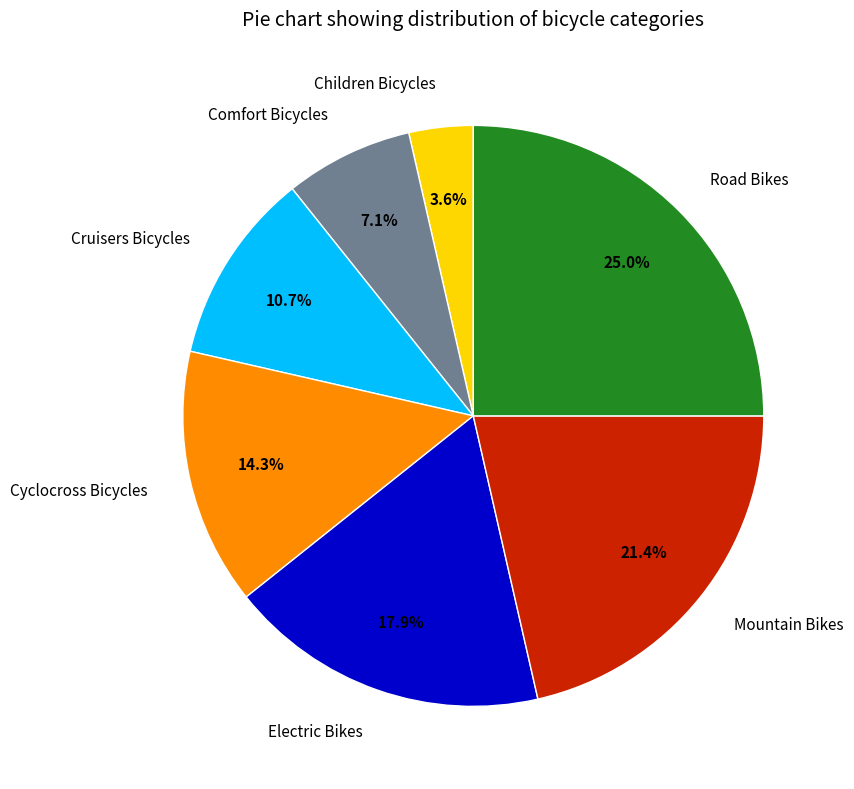

What is the smallest slice in the pie chart?

Children Bicycles